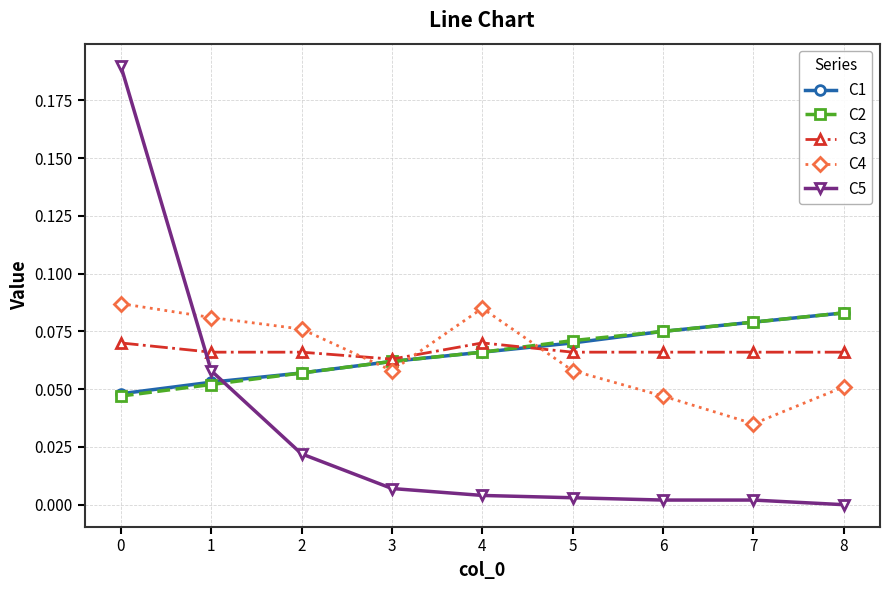

Is it true that C1 equals 0.0 at 8?

False